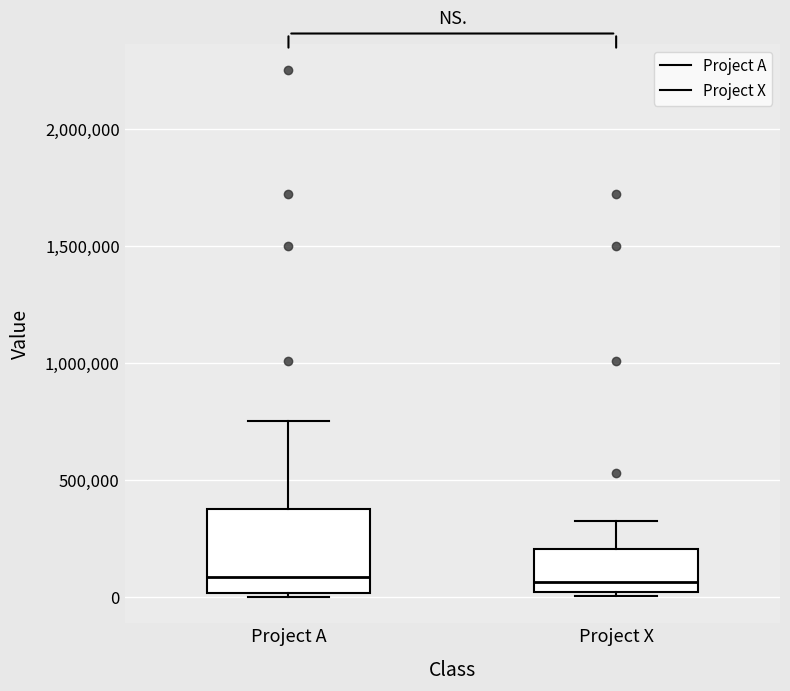

Comparing the boxes themselves (not the whiskers), which one is the tallest?

Project A